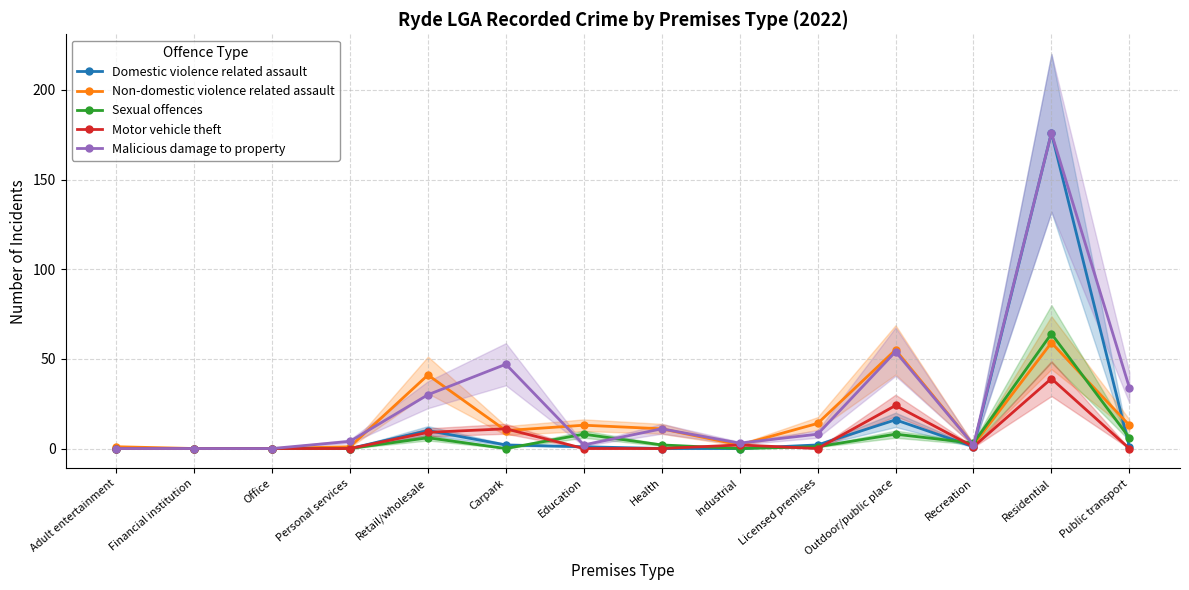

What is the total value across all series at Licensed premises?

25